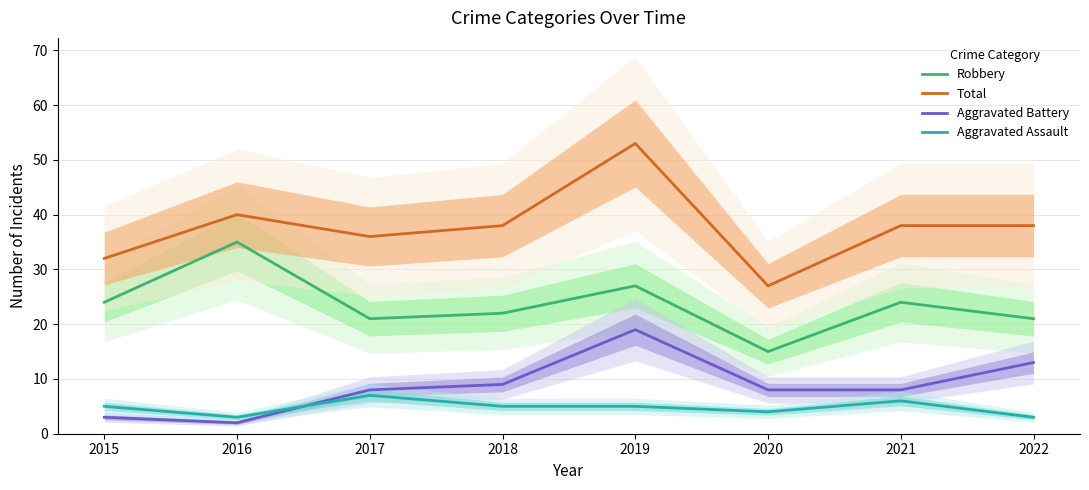

Between 2019 and 2022, which series saw the biggest shift?

Total